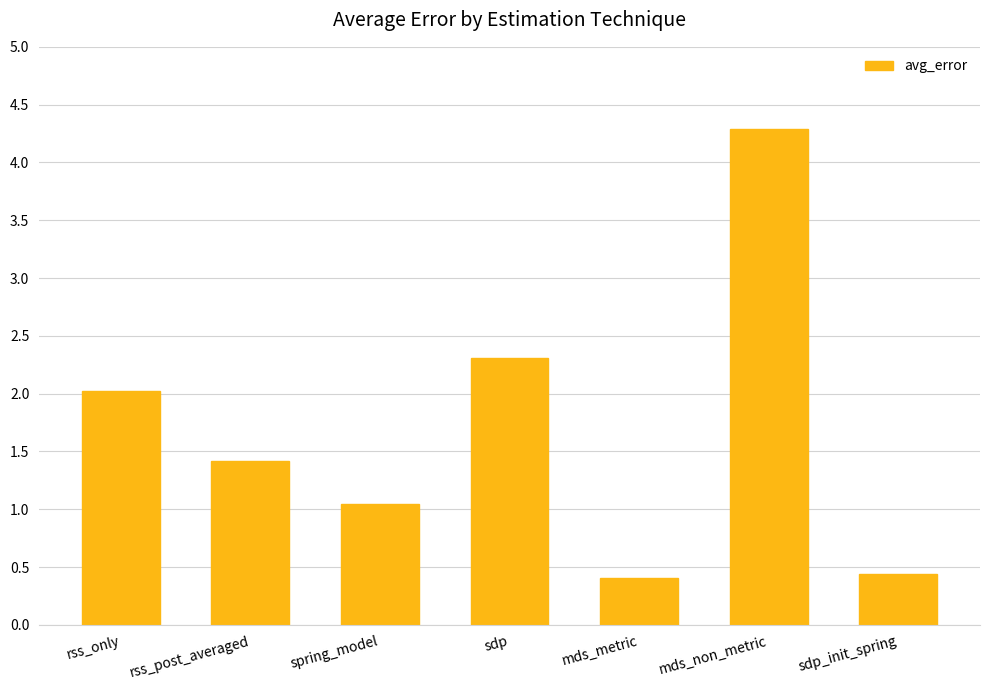

How many data points are above 1?

5